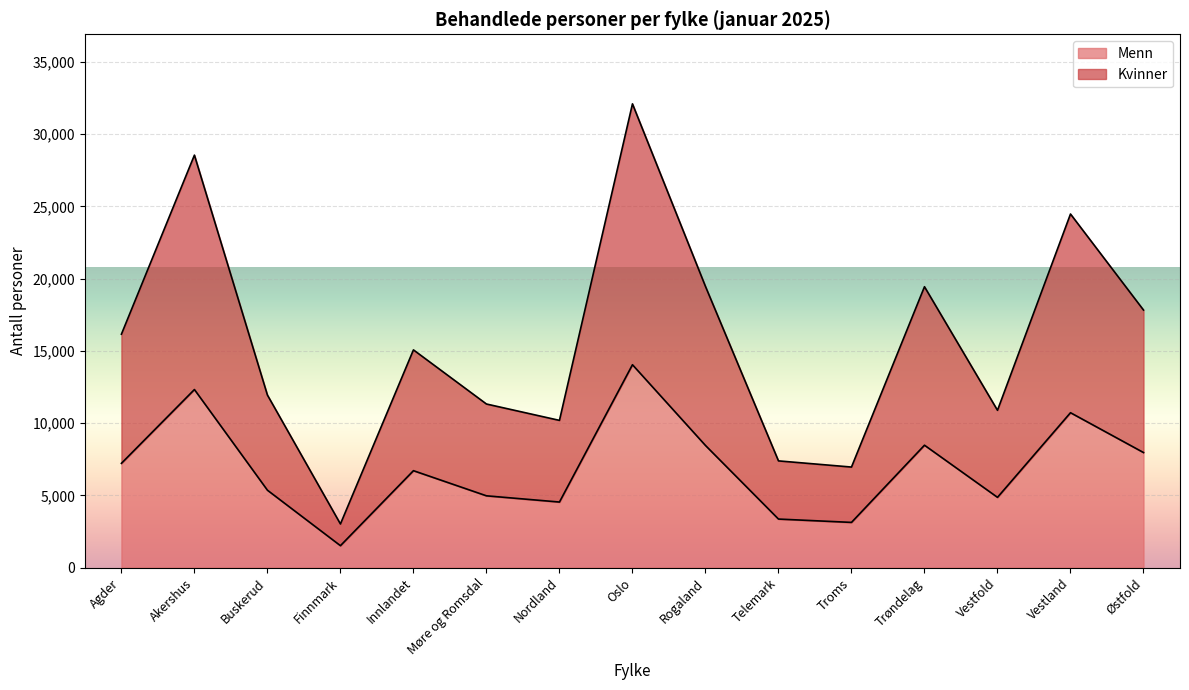

What is the total value across all series at Buskerud?

11938